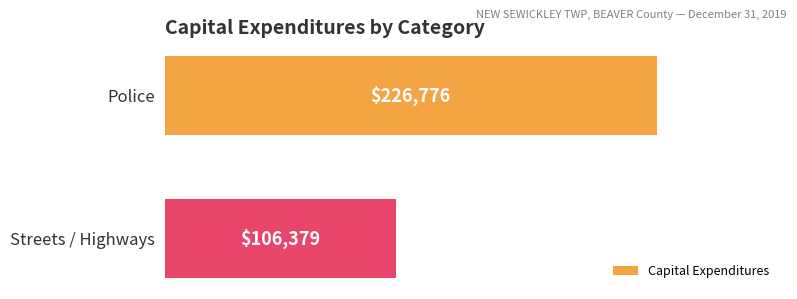

Count the values in the range 106379 to 226776.

2